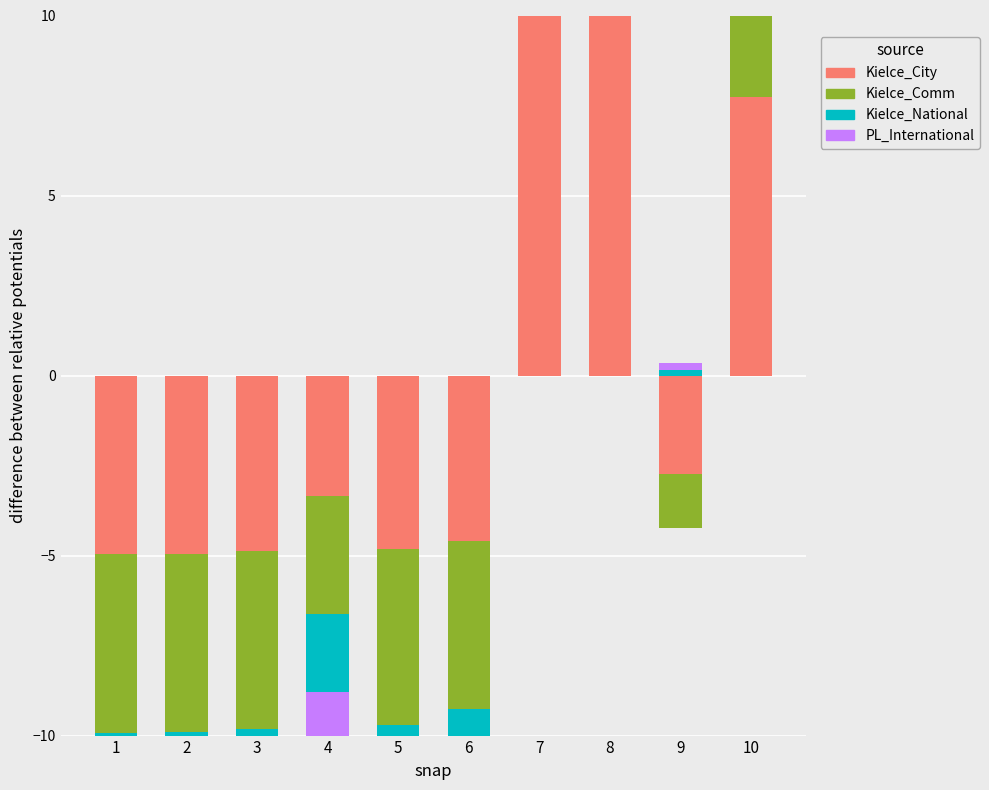

Where is Kielce_Comm nearest to the value 6?

10